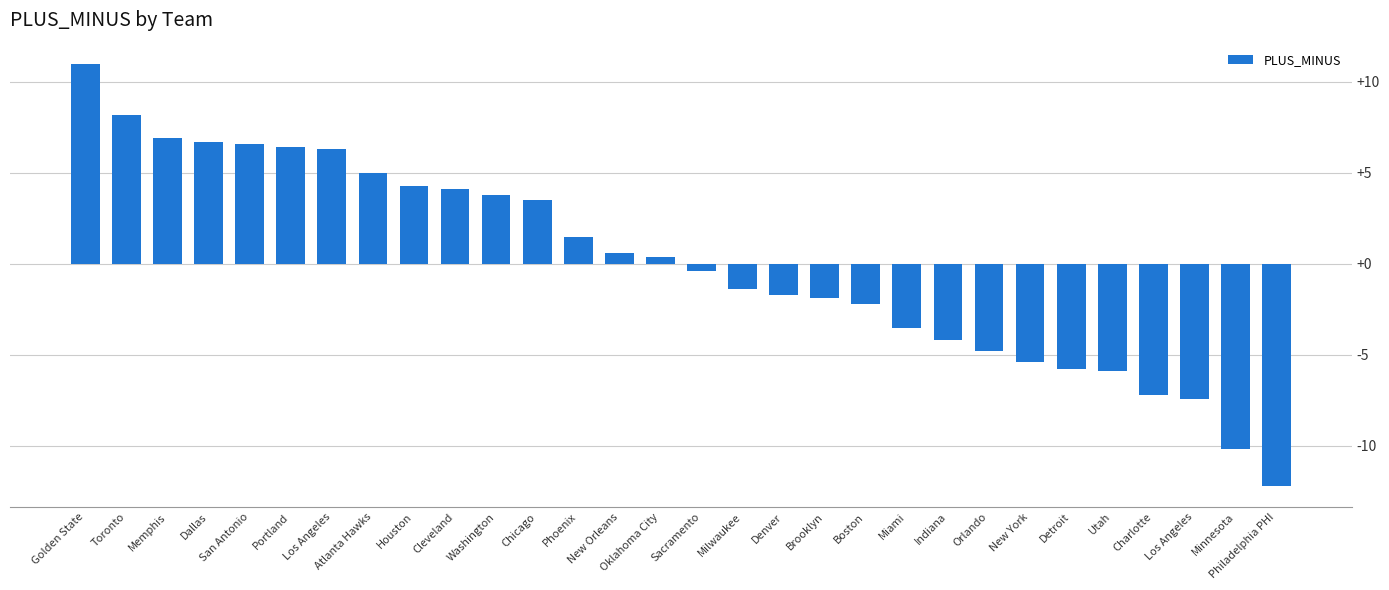

Reading left to right, what are all the values shown in this chart?

Golden State=11.0	Toronto=8.2	Memphis=6.9	Dallas=6.7	San Antonio=6.6	Portland=6.4	Los Angeles=6.3	Atlanta Hawks=5.0	Houston=4.3	Cleveland=4.1	Washington=3.8	Chicago=3.5	Phoenix=1.5	New Orleans=0.6	Oklahoma City=0.4	Sacramento=-0.4	Milwaukee=-1.4	Denver=-1.7	Brooklyn=-1.9	Boston=-2.2	Miami=-3.5	Indiana=-4.2	Orlando=-4.8	New York=-5.4	Detroit=-5.8	Utah=-5.9	Charlotte=-7.2	Los Angeles=-7.4	Minnesota=-10.2	Philadelphia PHI=-12.2